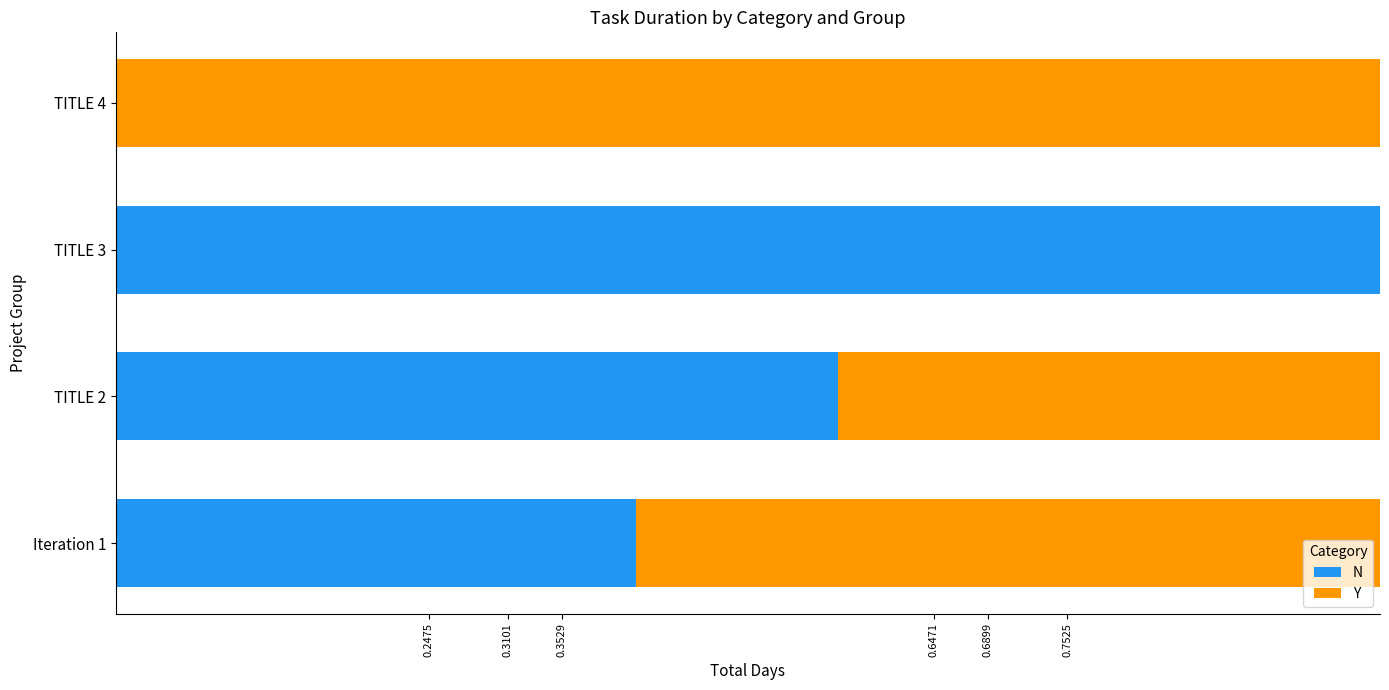

What is the total value across all series at TITLE 3?

1.0